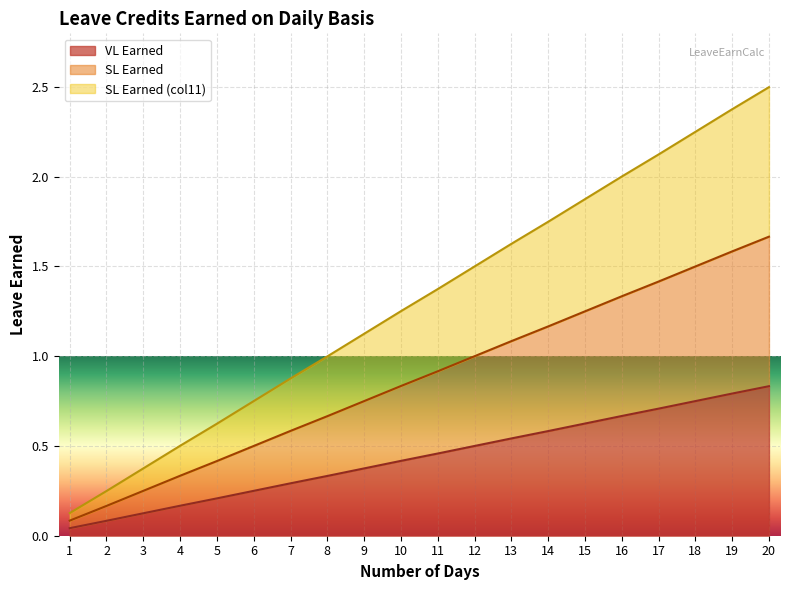

What is the value of the SL Earned point at the 20th from the left?

1.7